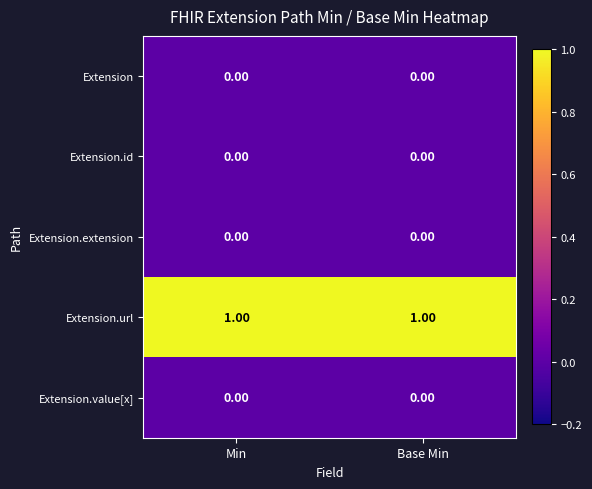

Is the value of Extension.extension at Base Min greater than the value of Extension.url at Base Min?

No